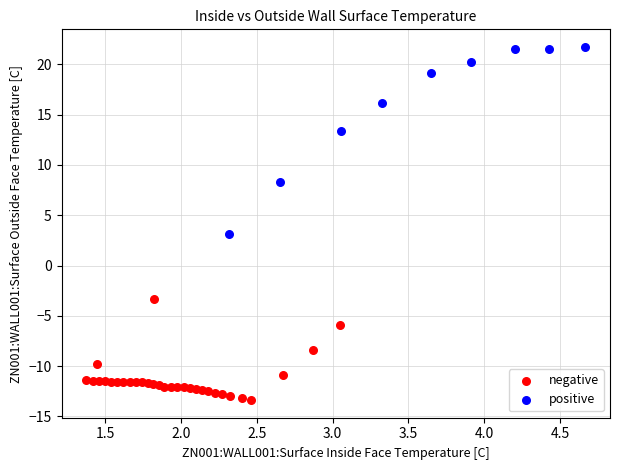

Which series contains the highest Y value?

positive